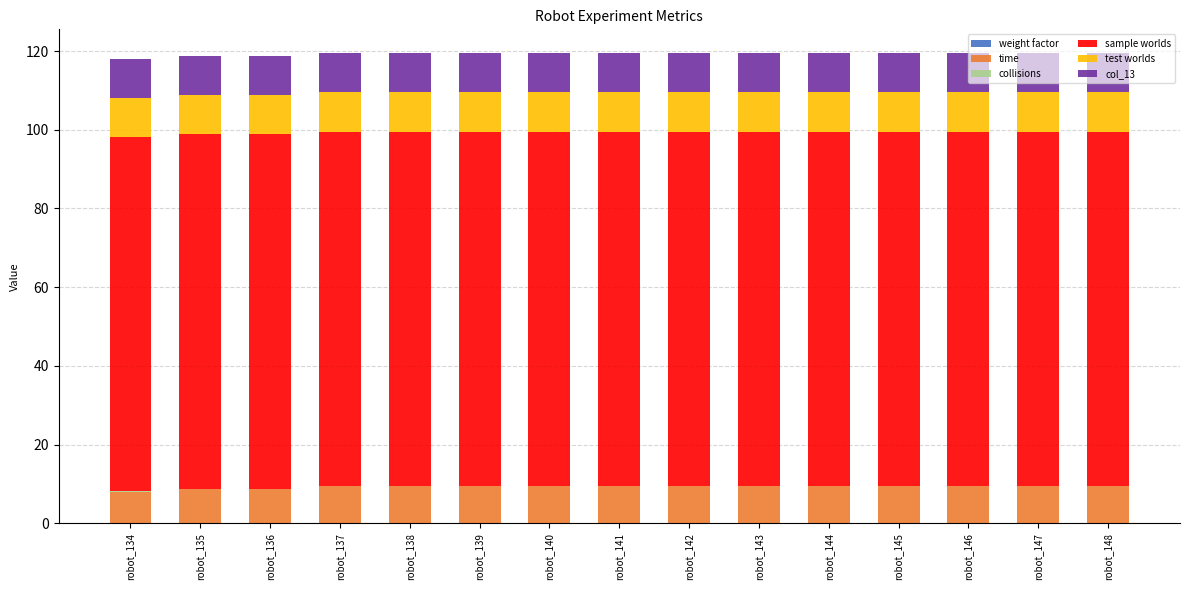

Count the number of categories in the chart.

15